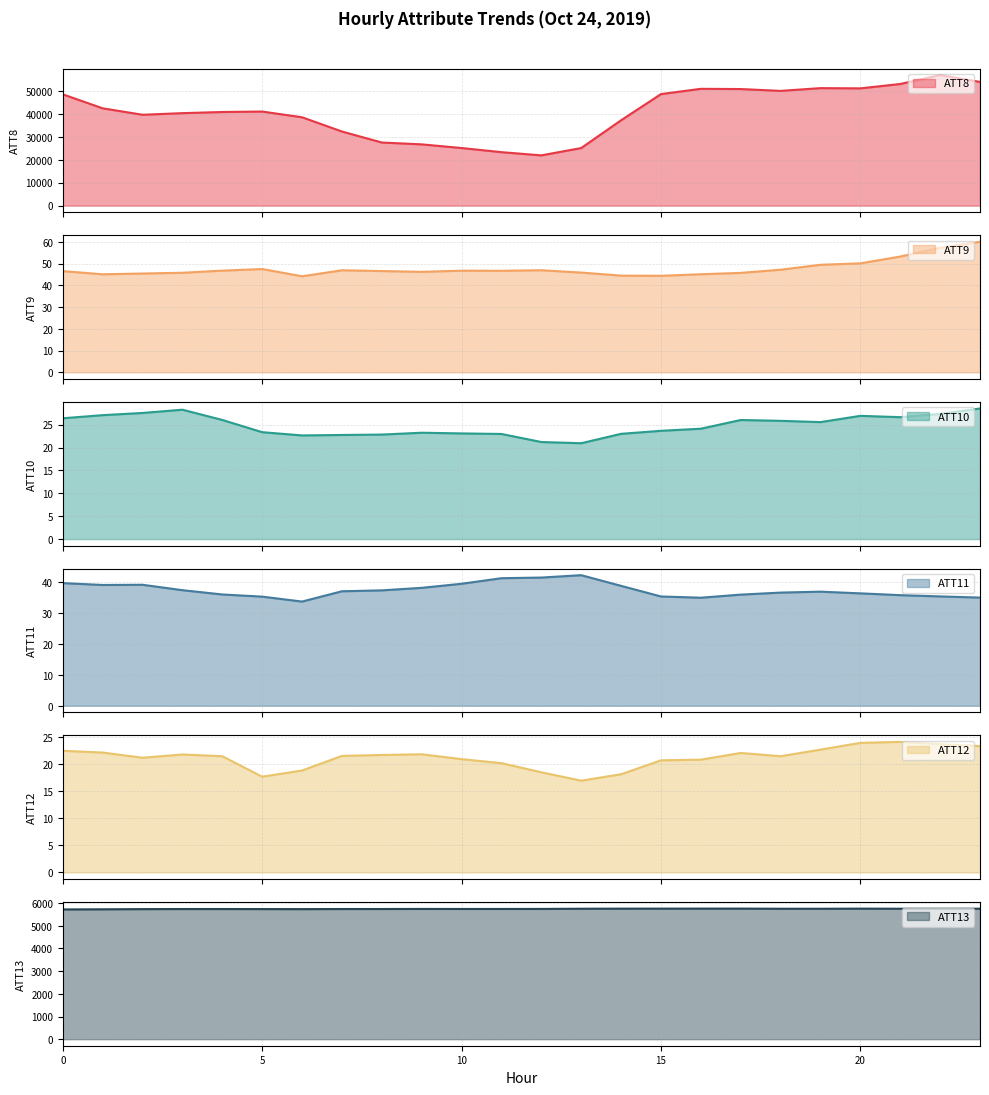

True or false: ATT13 and ATT10 cross at least once.

False